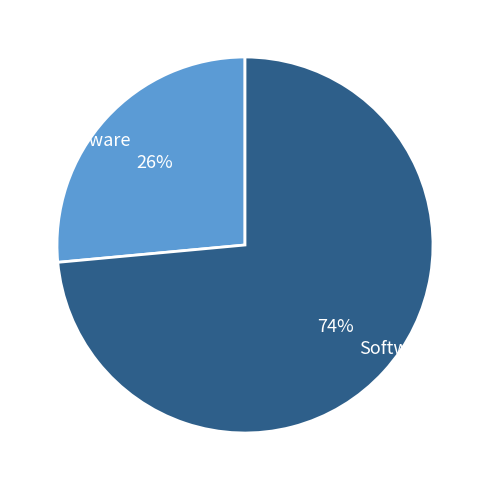

What is the ratio of the value at Software to the value at Hardware?

2.8